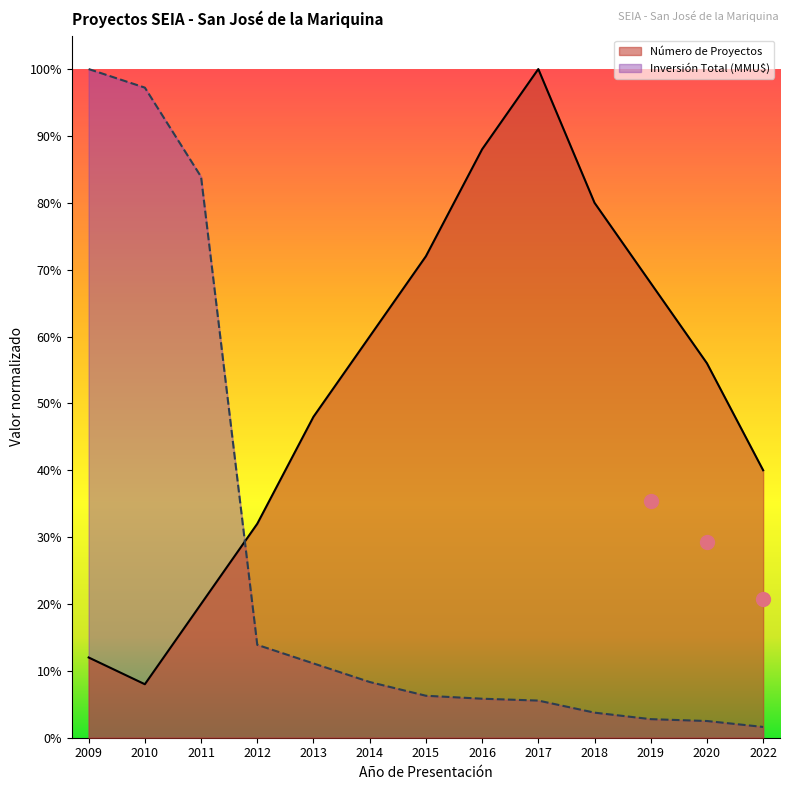

Which series reaches the maximum Y coordinate?

Número de Proyectos